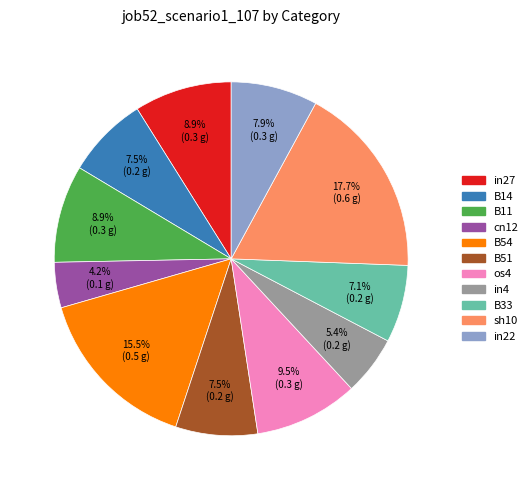

Does any single category account for the majority?

No